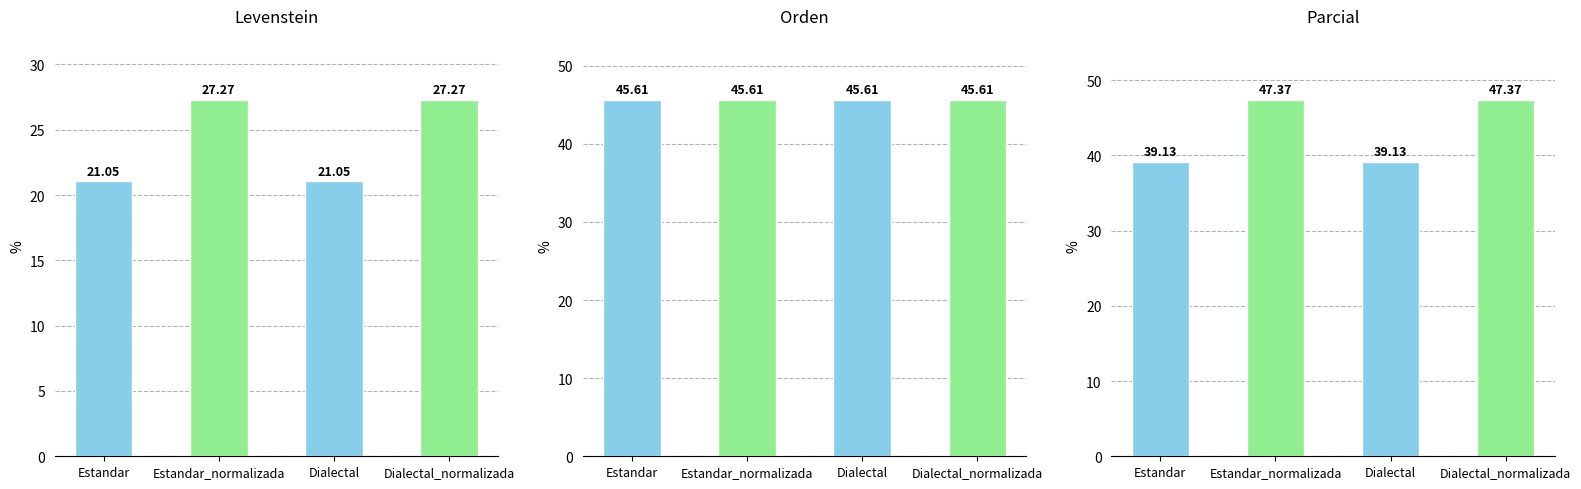

The Levenstein series shows 21.1 at Estandar. True or false?

True